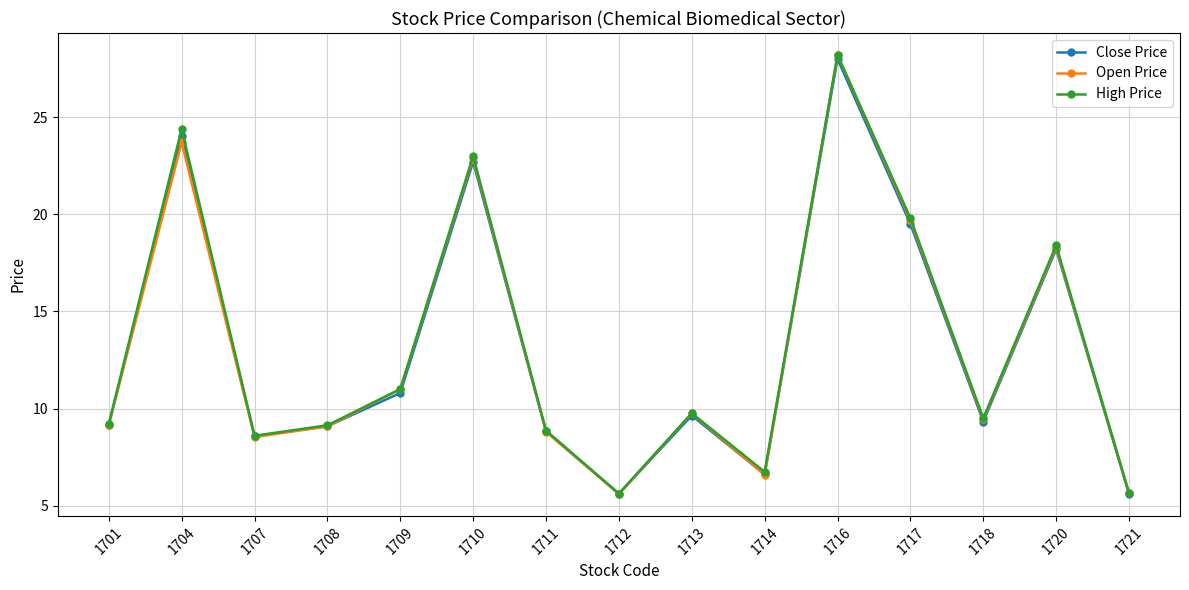

The Close Price series shows 16.0 at 1701. True or false?

False